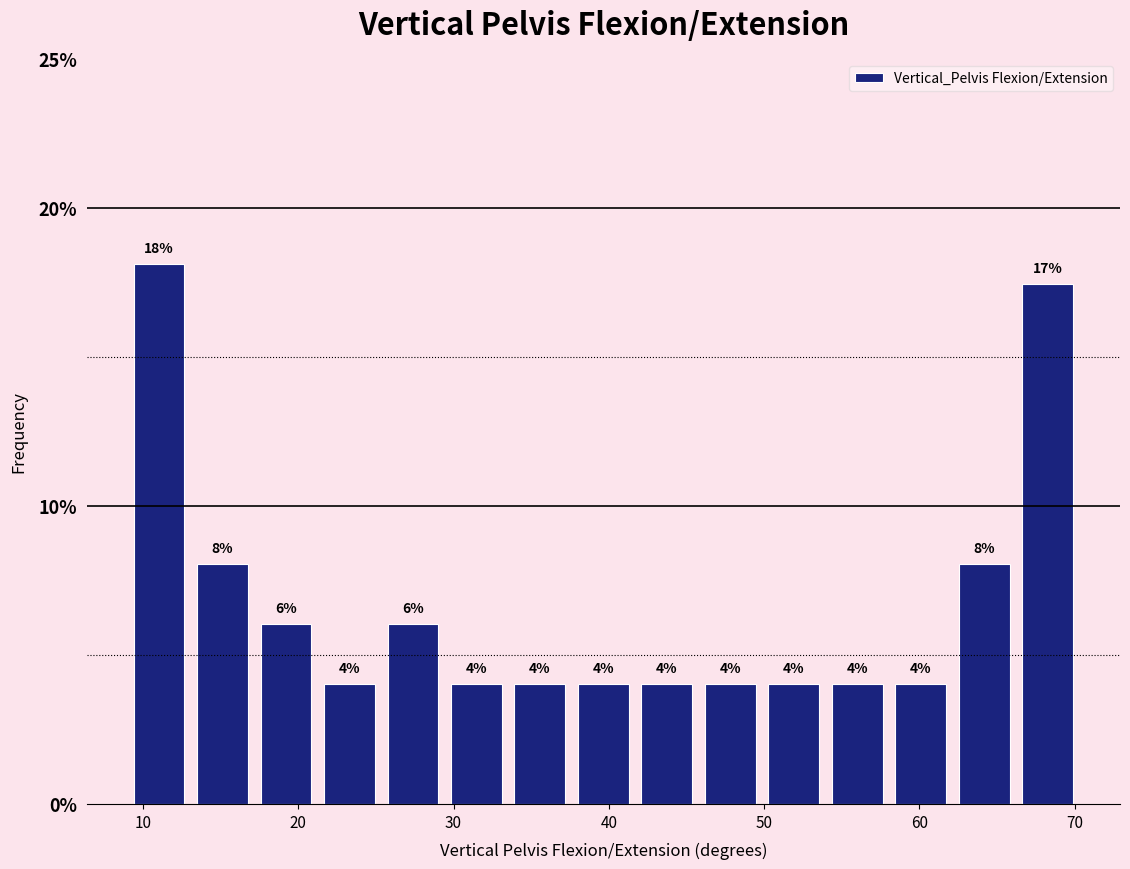

Over which range of the x-axis is the bar tallest?

9 to 13